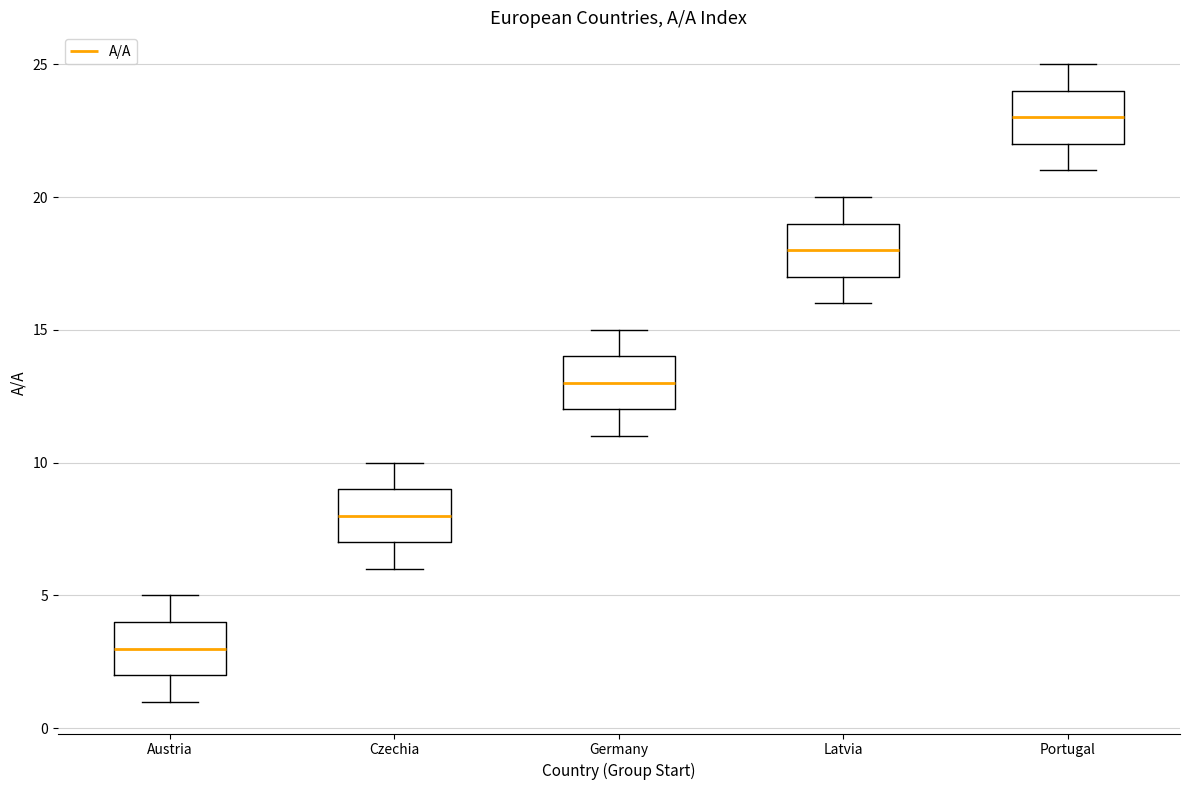

Where is the lower edge of the box for Latvia on the y-axis? The values are not printed on the chart, so give them approximately, as read against the axis.

17